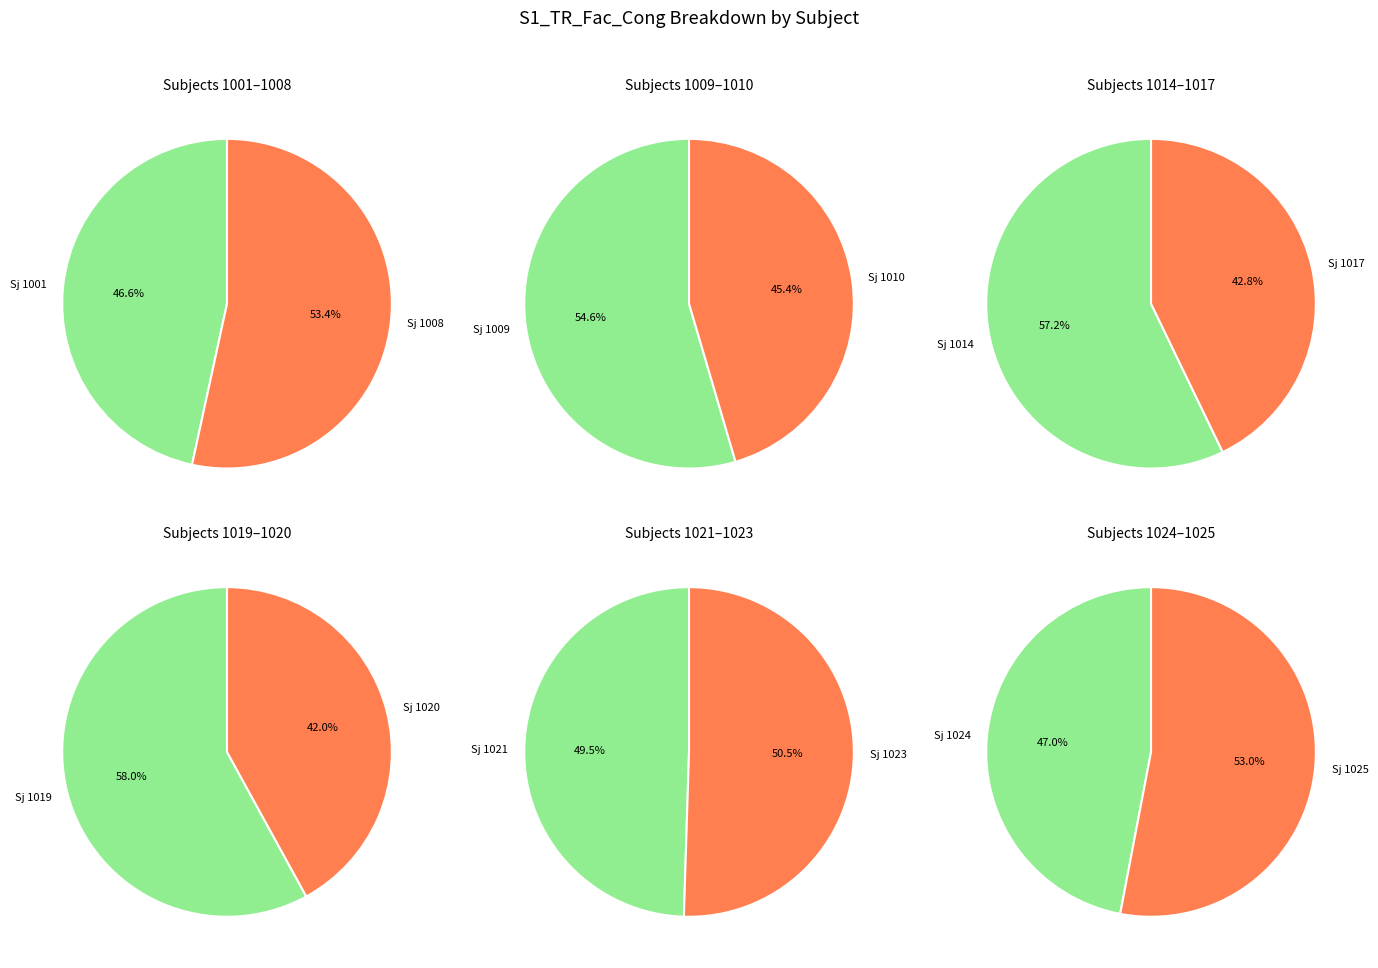

True or false: 1014 accounts for 10% of the total.

True